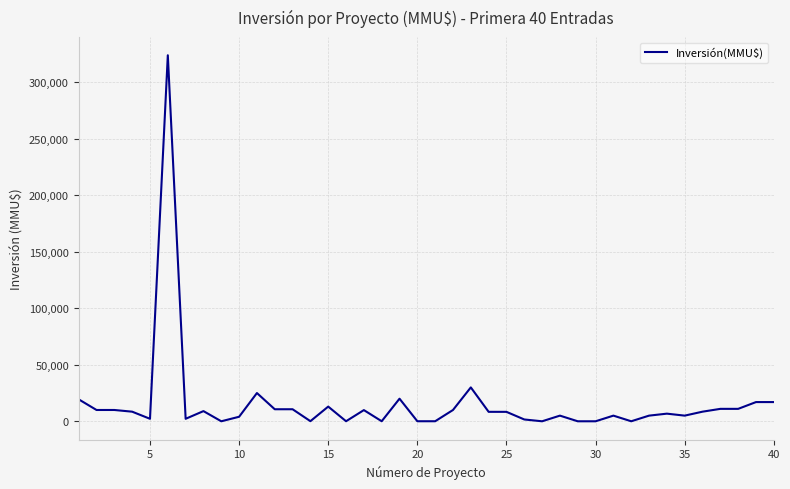

What is the maximum value shown in the chart?

324020